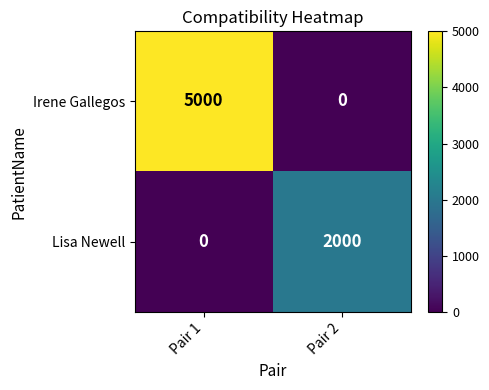

How many values in Lisa Newell are above zero?

1